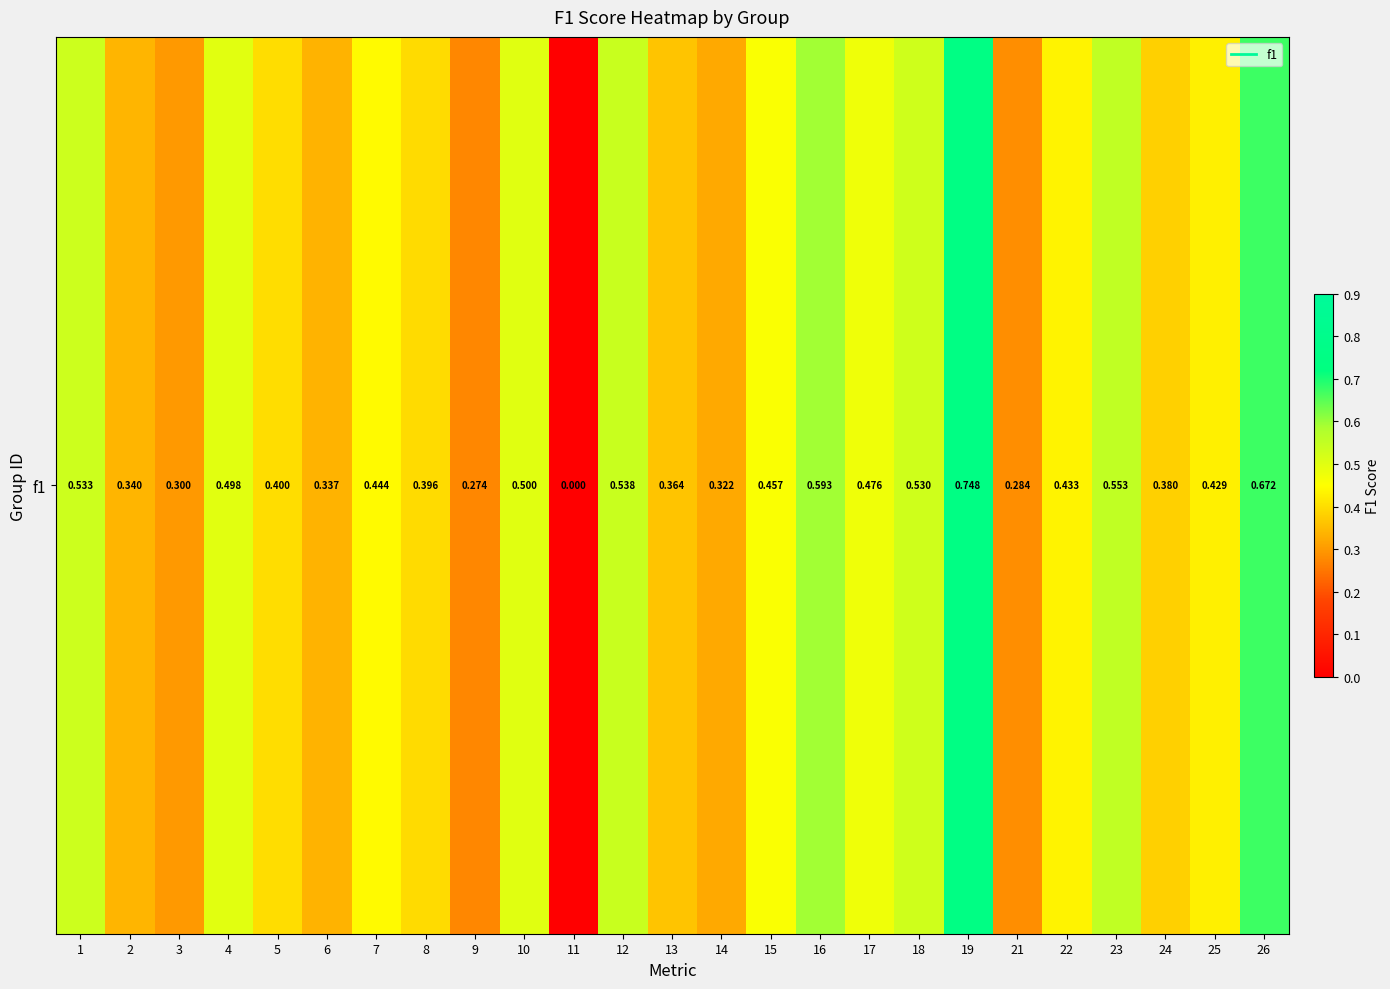

Reading left to right, extract all data points from this chart.

0.5	0.3	0.3	0.5	0.4	0.3	0.4	0.4	0.3	0.5	0.0	0.5	0.4	0.3	0.5	0.6	0.5	0.5	0.7	0.3	0.4	0.6	0.4	0.4	0.7